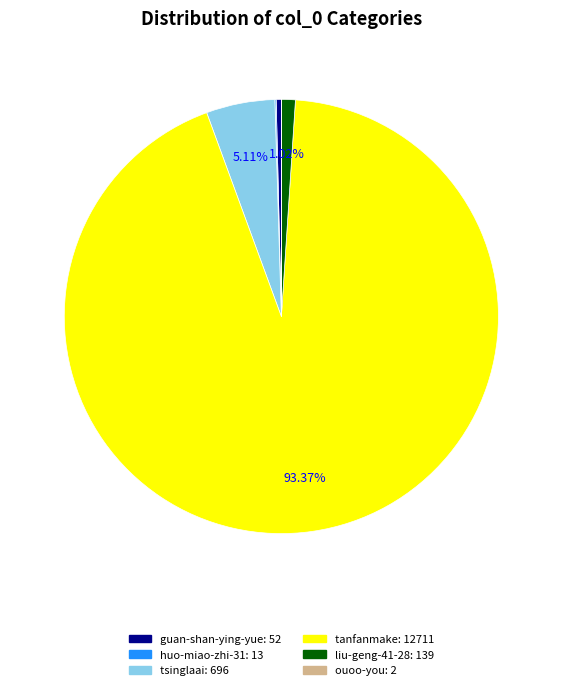

Between liu-geng-41-28 and tanfanmake, which is larger?

tanfanmake